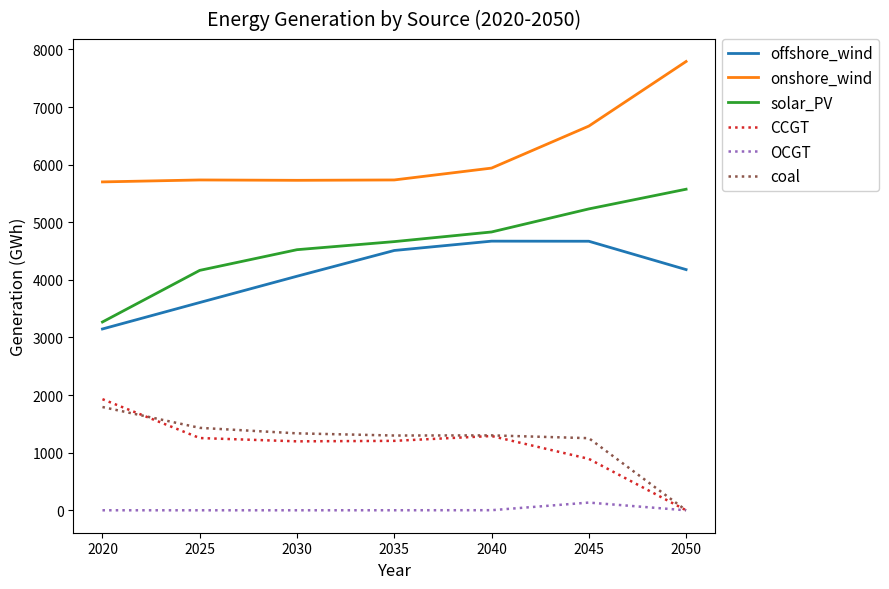

At which category is the sum across all series the highest?

2045